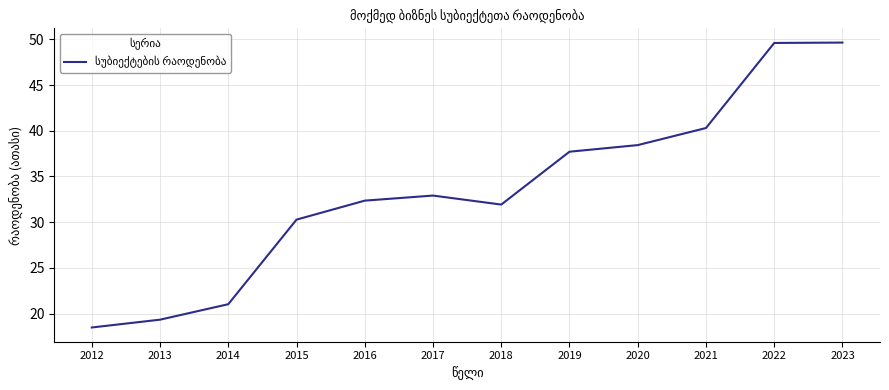

Reading left to right, extract all data points from this chart.

2012=18.5	2013=19.3	2014=21.0	2015=30.3	2016=32.4	2017=32.9	2018=31.9	2019=37.7	2020=38.4	2021=40.3	2022=49.6	2023=49.6